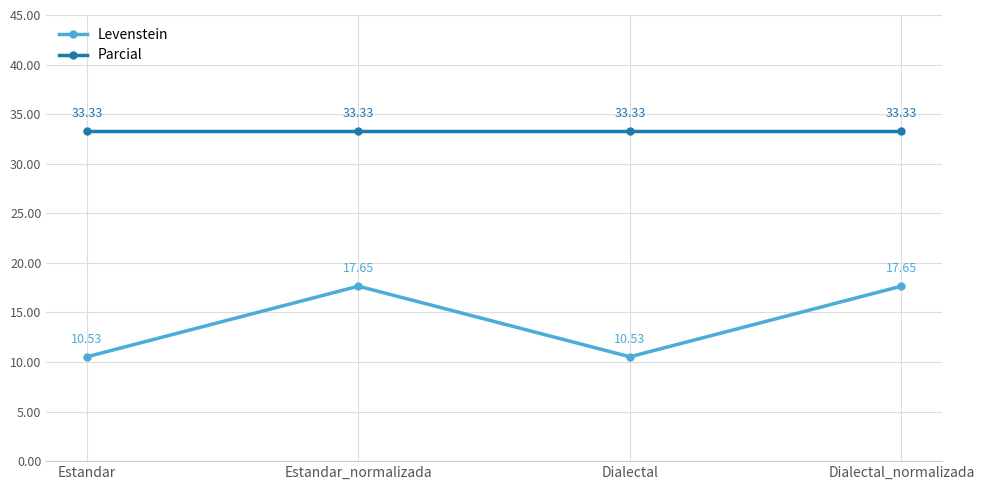

Is the value of Parcial at Dialectal greater than the value of Levenstein at Estandar?

Yes